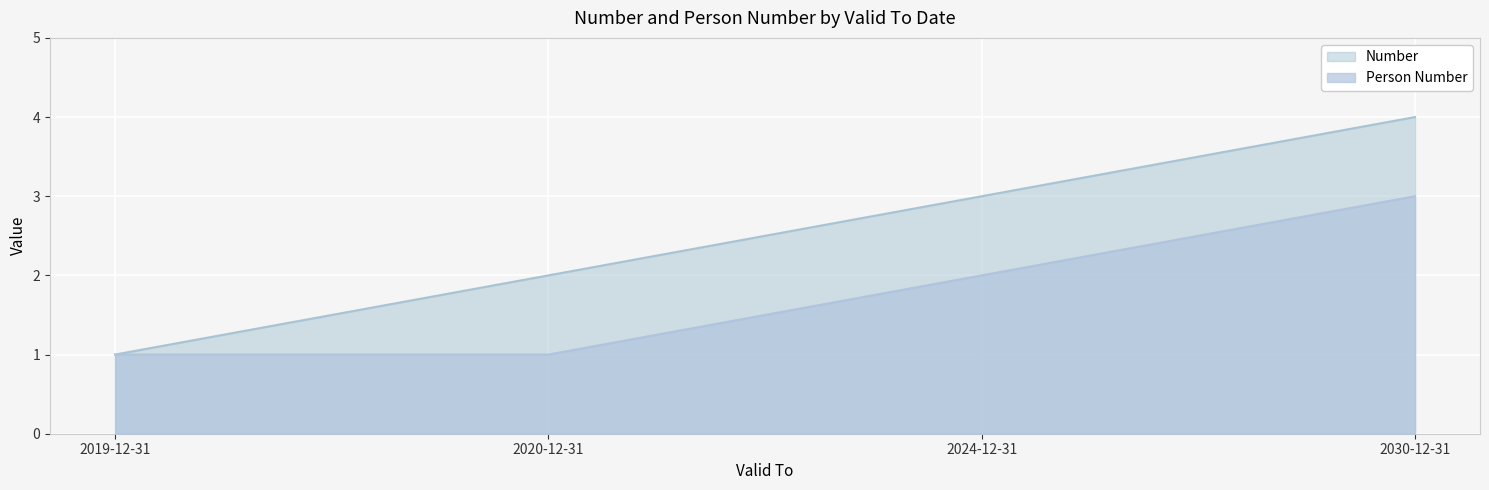

Which category has the lowest value in the Person Number series?

2019-12-31